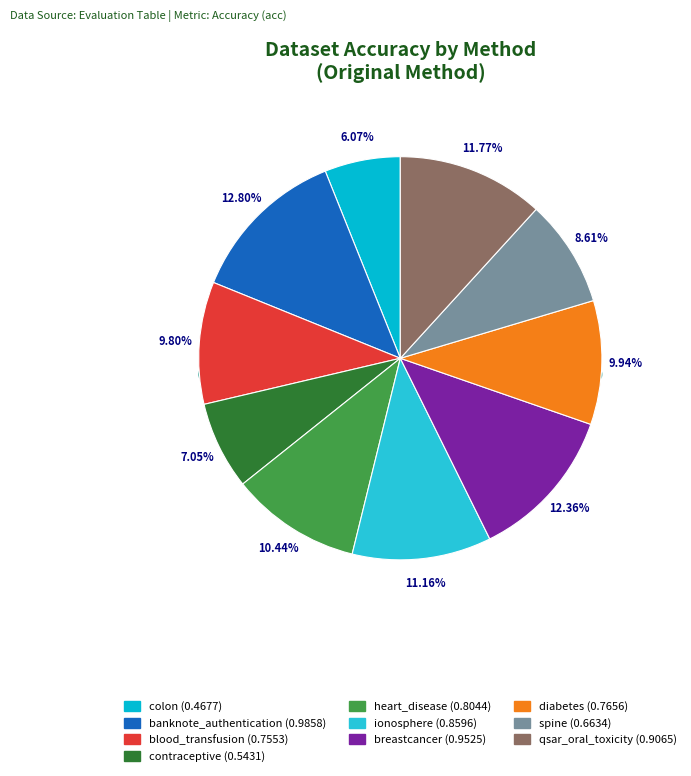

What percentage is the heart_disease slice, to the nearest percent?

10%